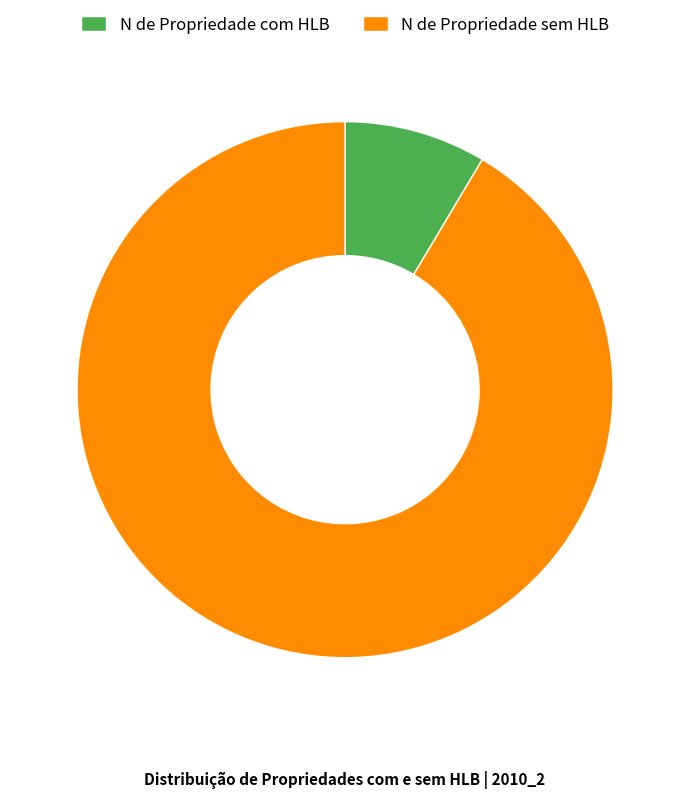

Is it true that N de Propriedade sem HLB is 98% of the pie?

False